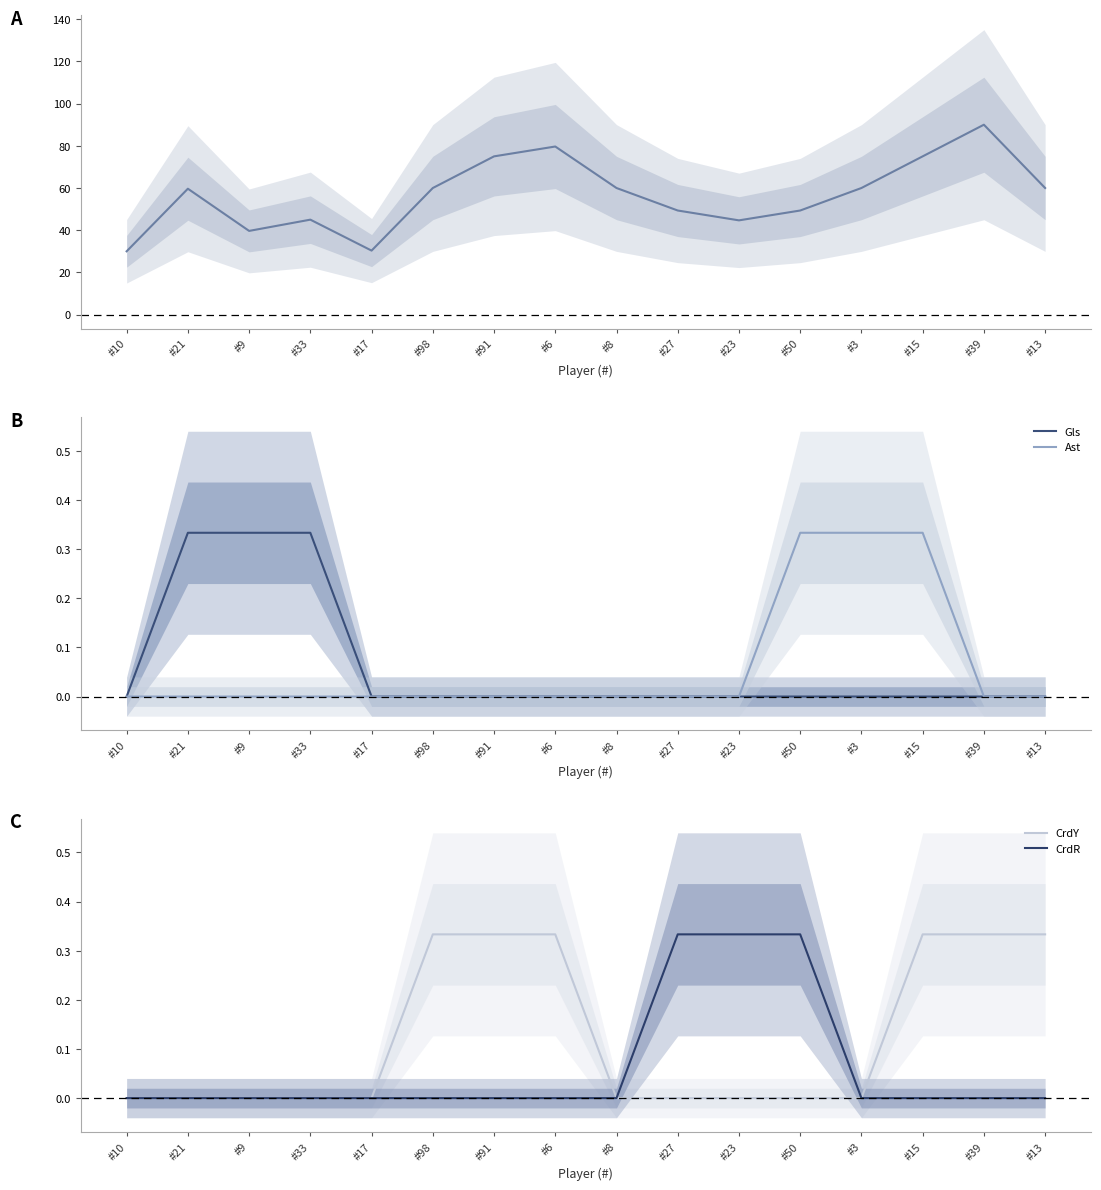

What is the highest value of the CrdR series?

0.3